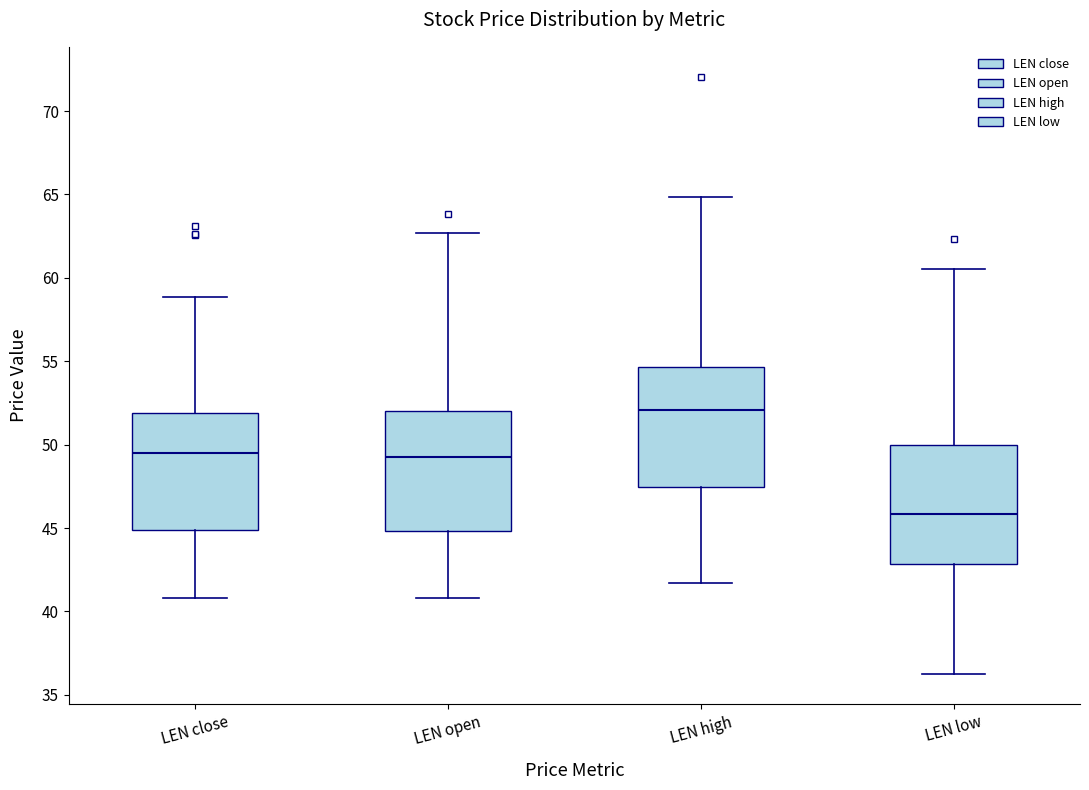

Where does the lower whisker of the box for LEN open end on the y-axis? The values are not printed on the chart, so give them approximately, as read against the axis.

41.0